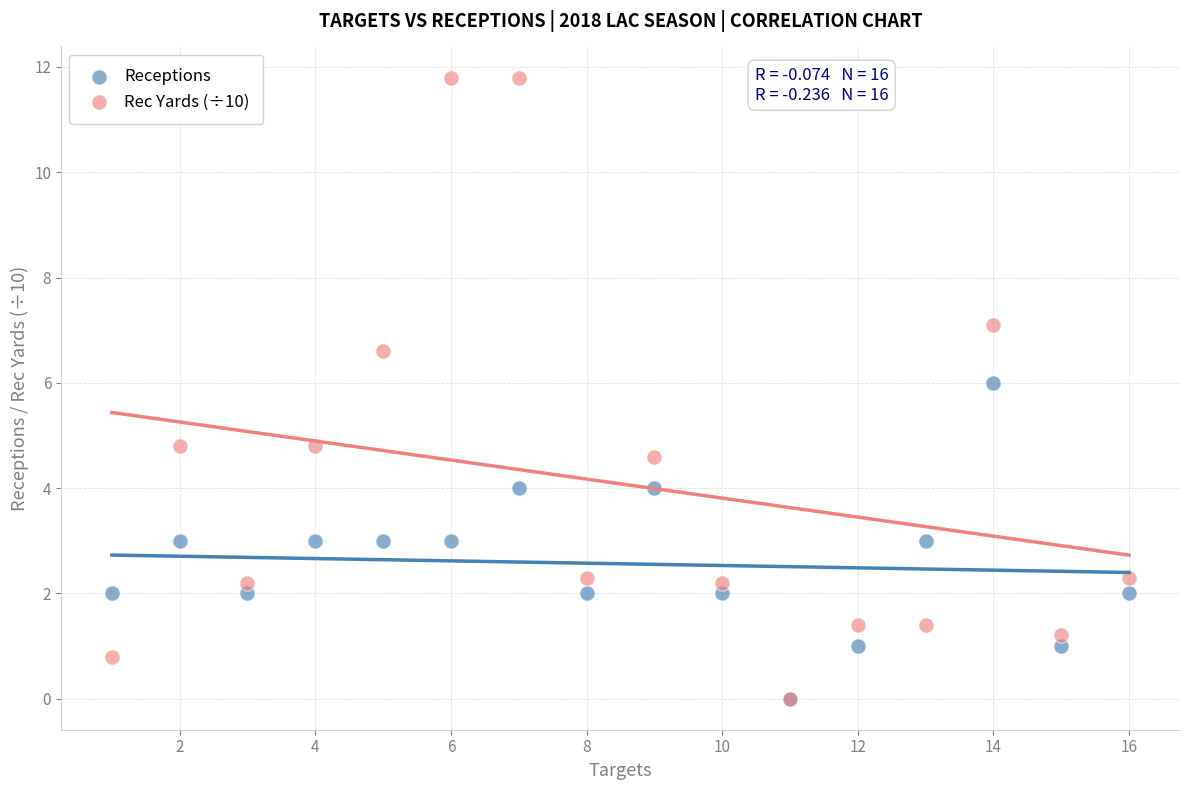

What are all the series names shown in the legend?

Receptions, Rec Yards (÷10)